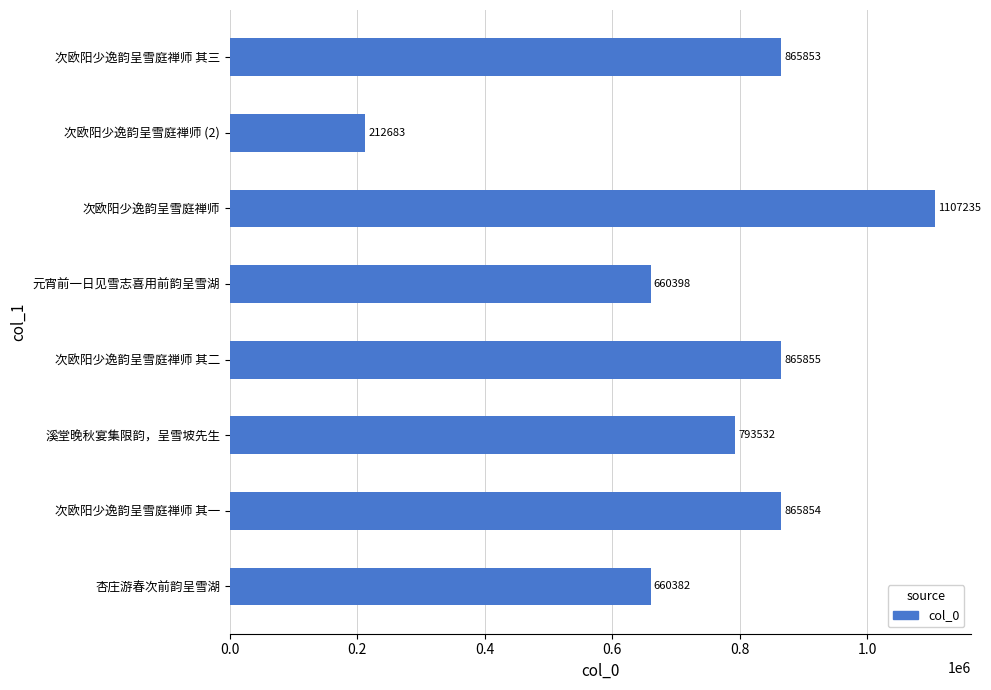

How many data points are less than 865853?

4